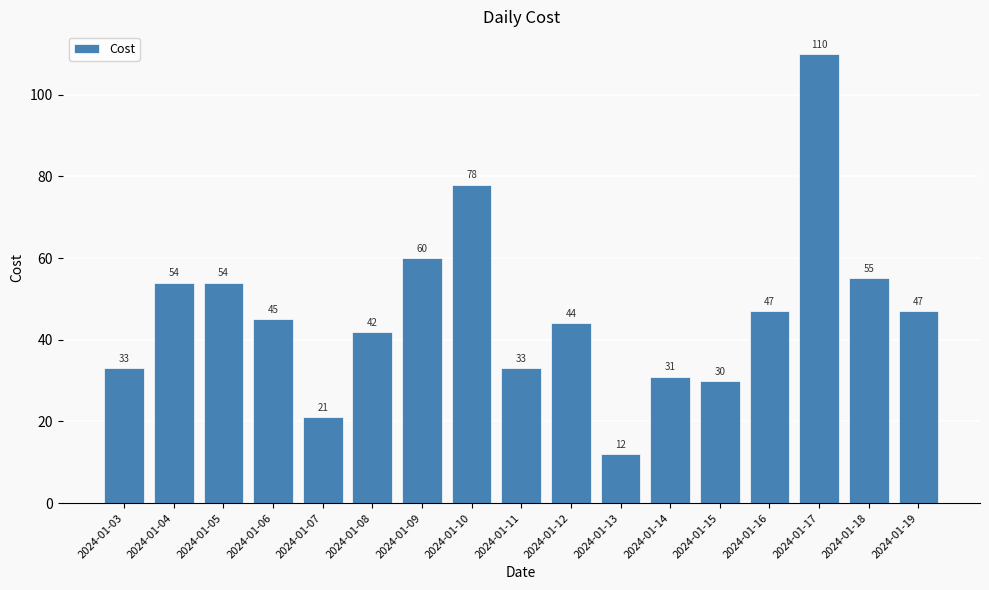

Reading left to right, what are all the values shown in this chart?

33	54	54	45	21	42	60	78	33	44	12	31	30	47	110	55	47